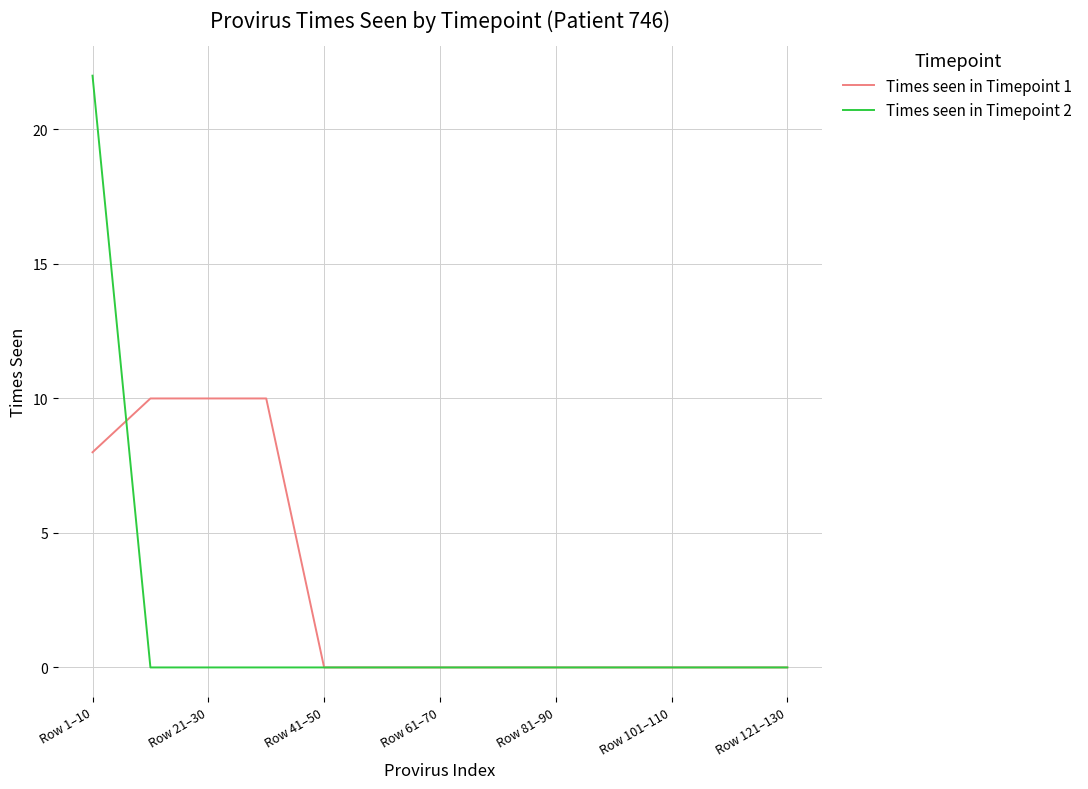

Which series has the largest total across all categories?

Times seen in Timepoint 1